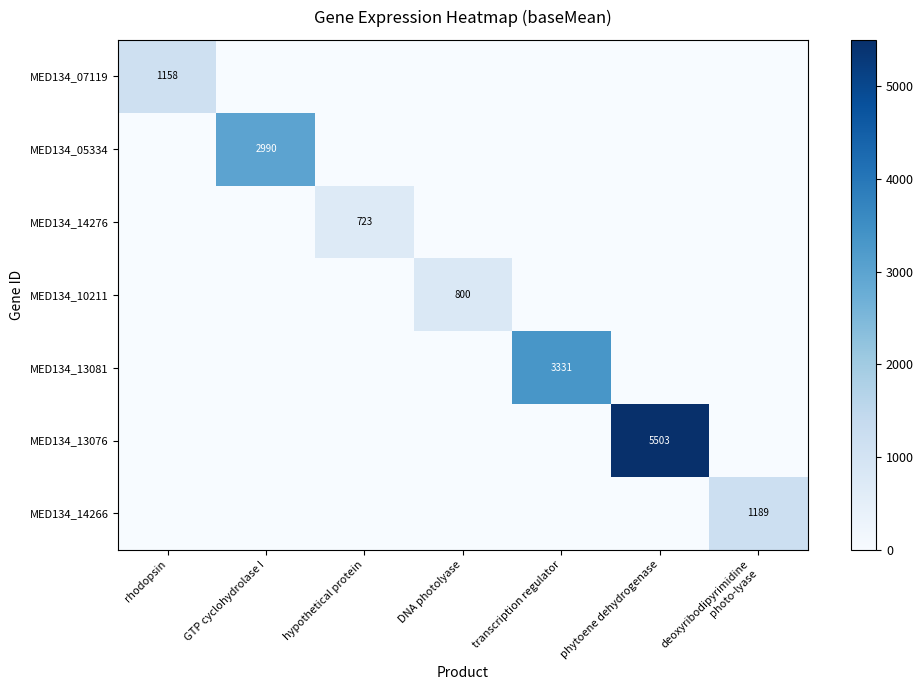

Which series has the largest range (max minus min)?

MED134_13076